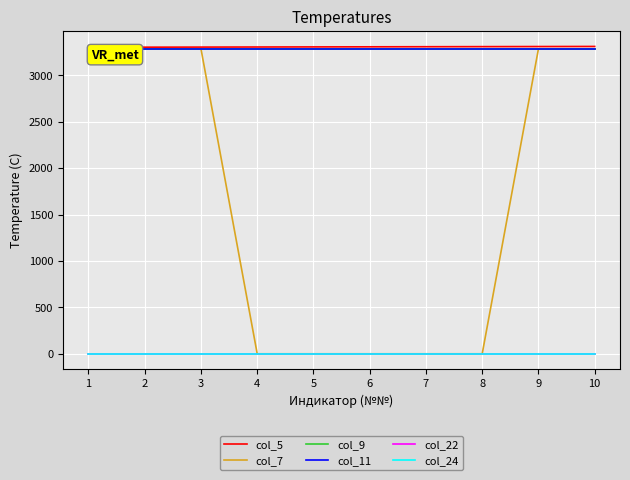

Is this an area chart (filled region under the line)?

No